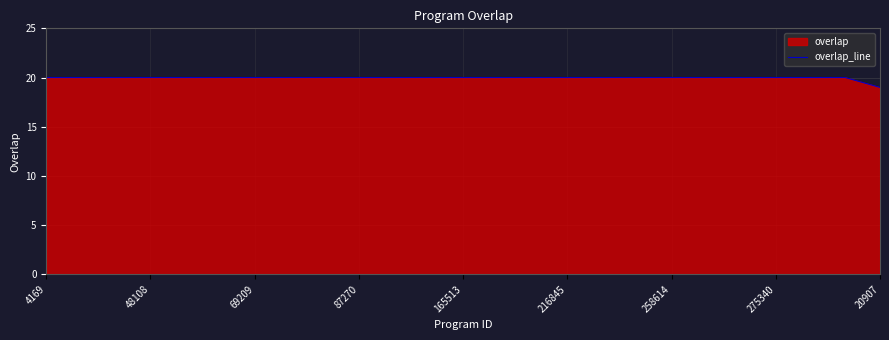

Reading right to left, list all the values displayed in this chart.

19	20	20	20	20	20	20	20	20	20	20	20	20	20	20	20	20	20	20	20	20	20	20	20	20